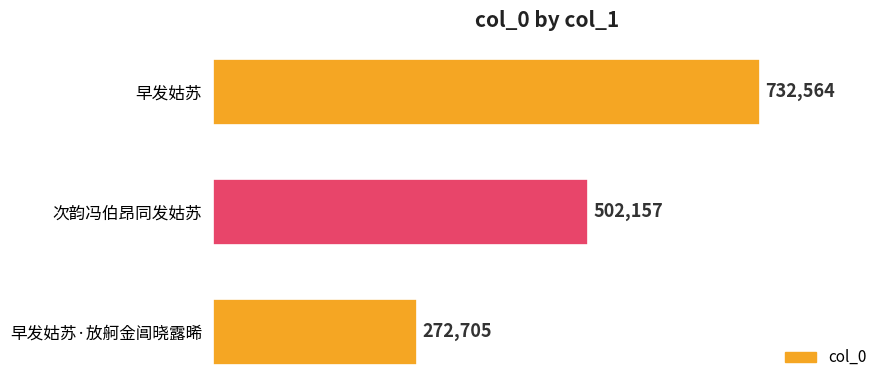

True or false: the data shows 272705 at 早发姑苏·放舸金阊晓露晞.

True